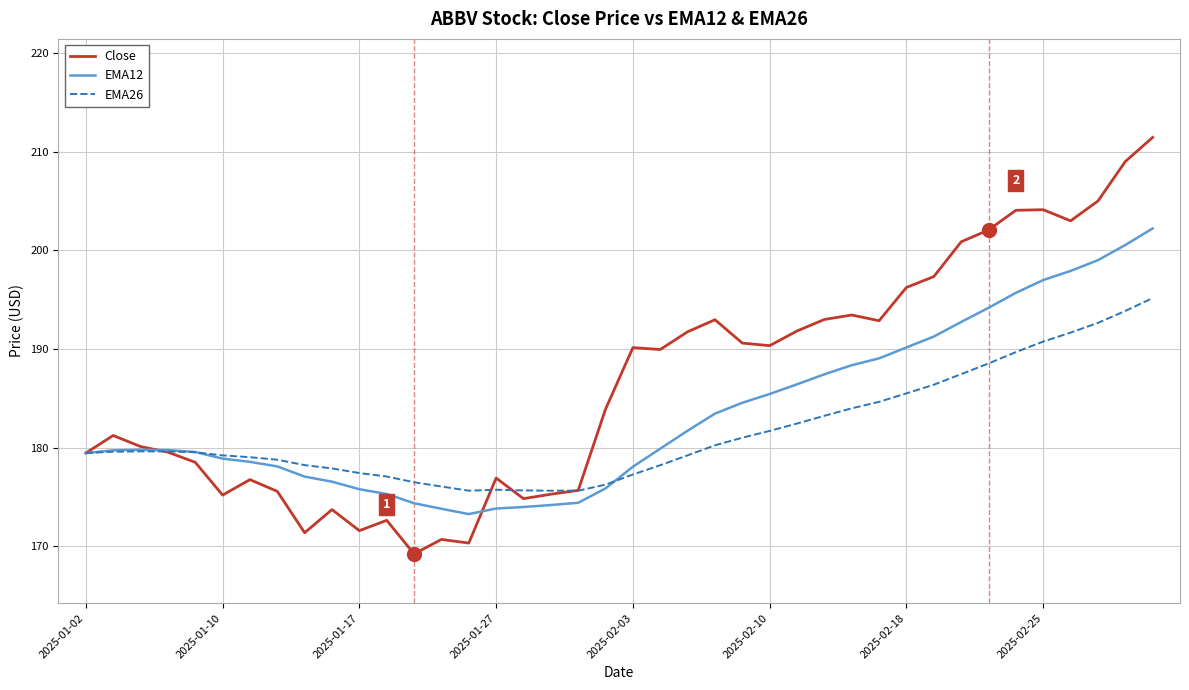

Does the chart display data point markers on the line(s)?

No